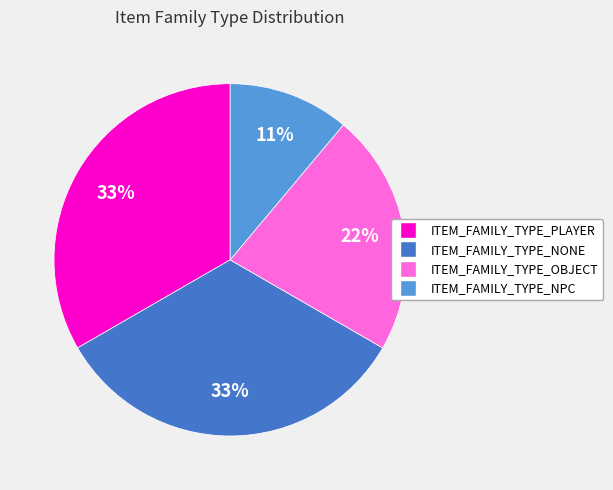

Does ITEM_FAMILY_TYPE_NPC account for over 50% of the chart?

No